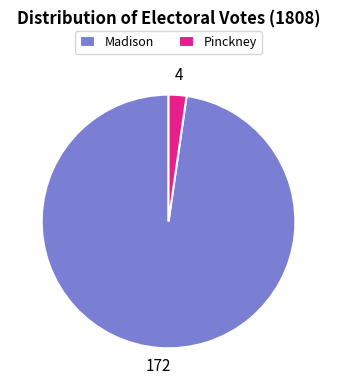

Does any single category account for the majority?

Yes